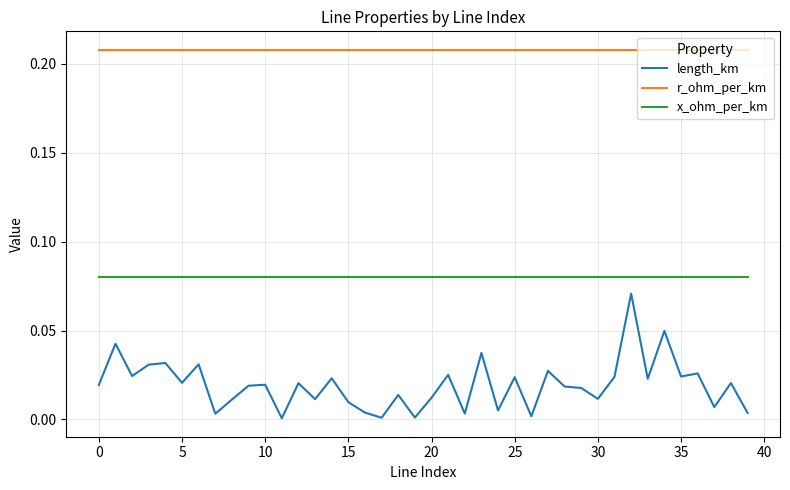

True or false: length_km and x_ohm_per_km intersect in this chart.

False